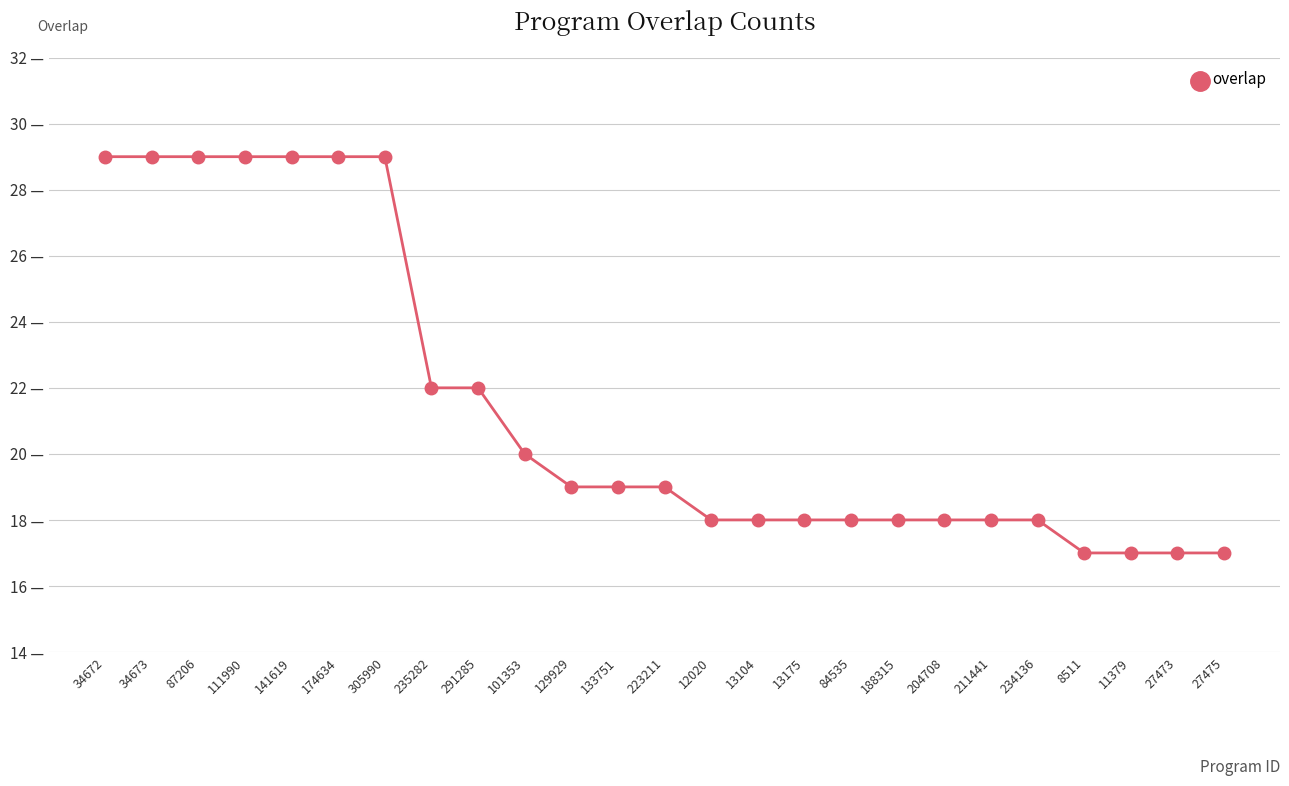

Does the chart have visible grid lines?

Yes